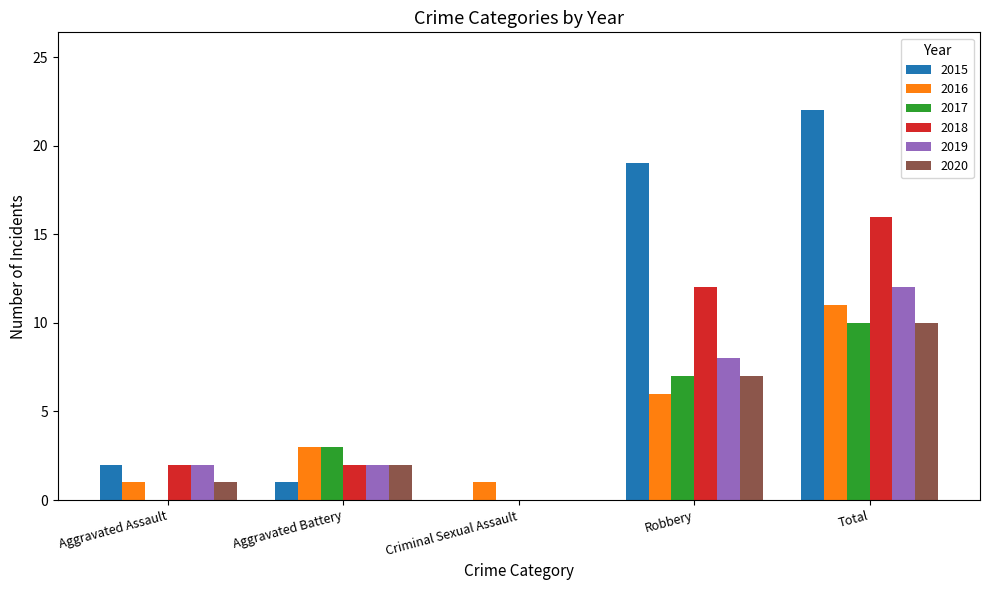

What are all the series names shown in the legend?

2015, 2016, 2017, 2018, 2019, 2020